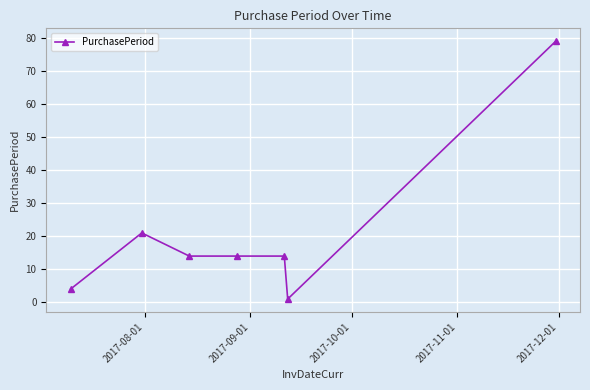

What is the difference between the second highest and second lowest values?

17